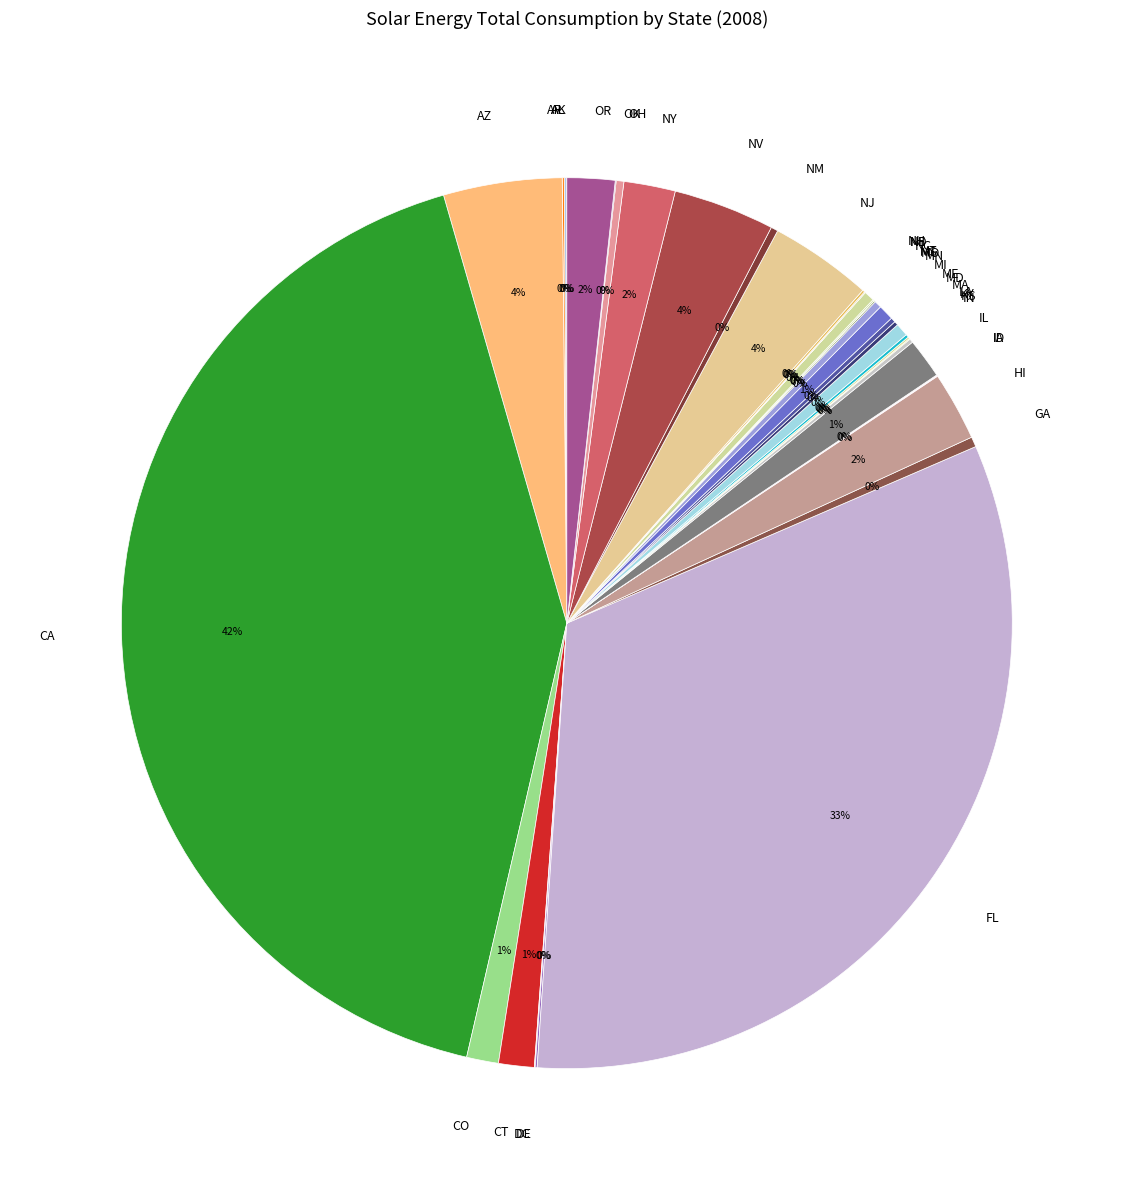

Which has a higher value, MA or NJ?

NJ